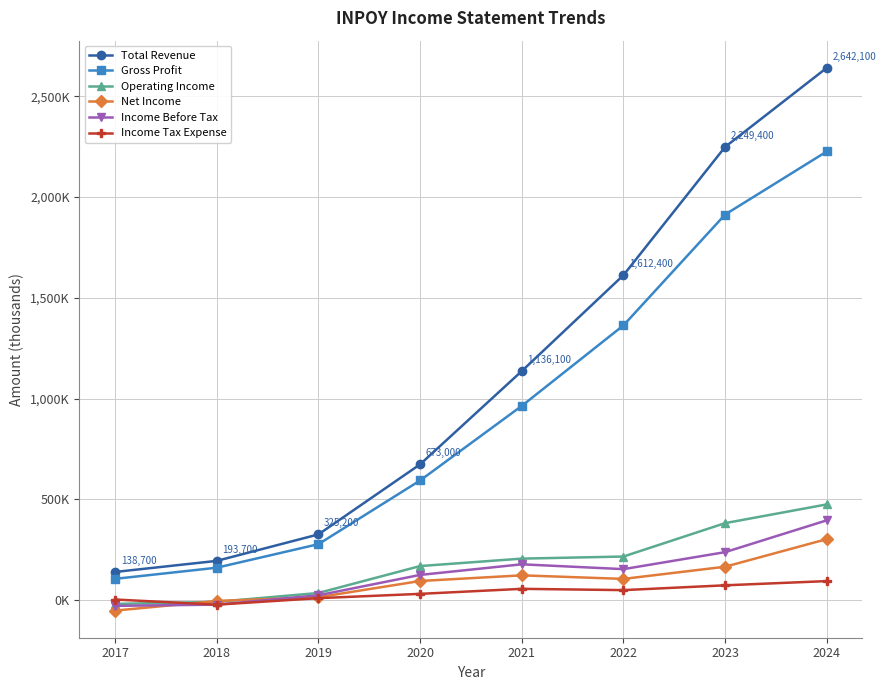

What is the sum of the Income Before Tax values at 2019 and 2024?

418000